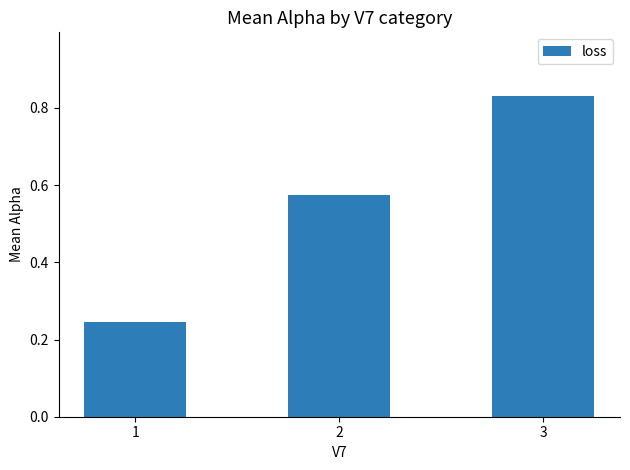

How many distinct data groups are displayed?

1